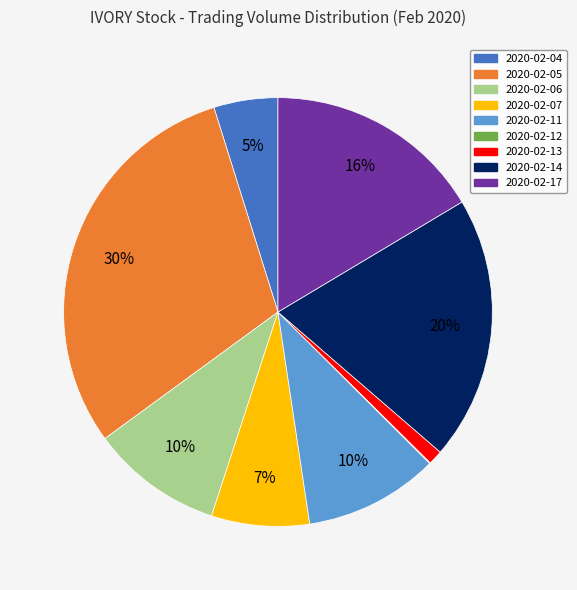

Which category has the biggest portion of the pie?

2020-02-05